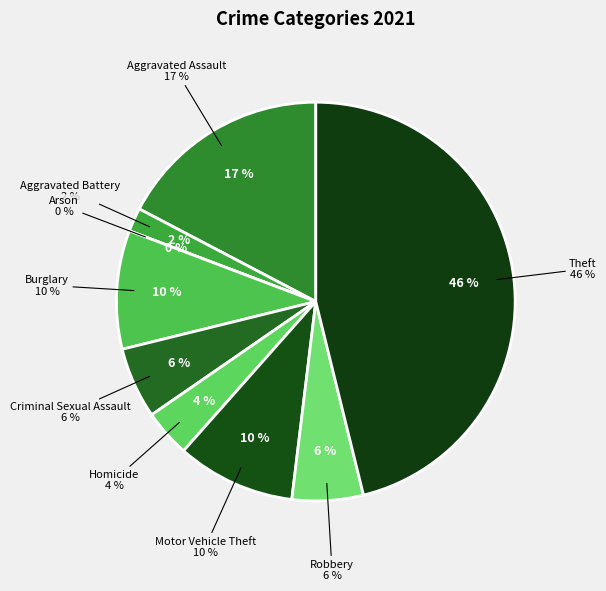

What is the largest slice in the pie chart?

Theft